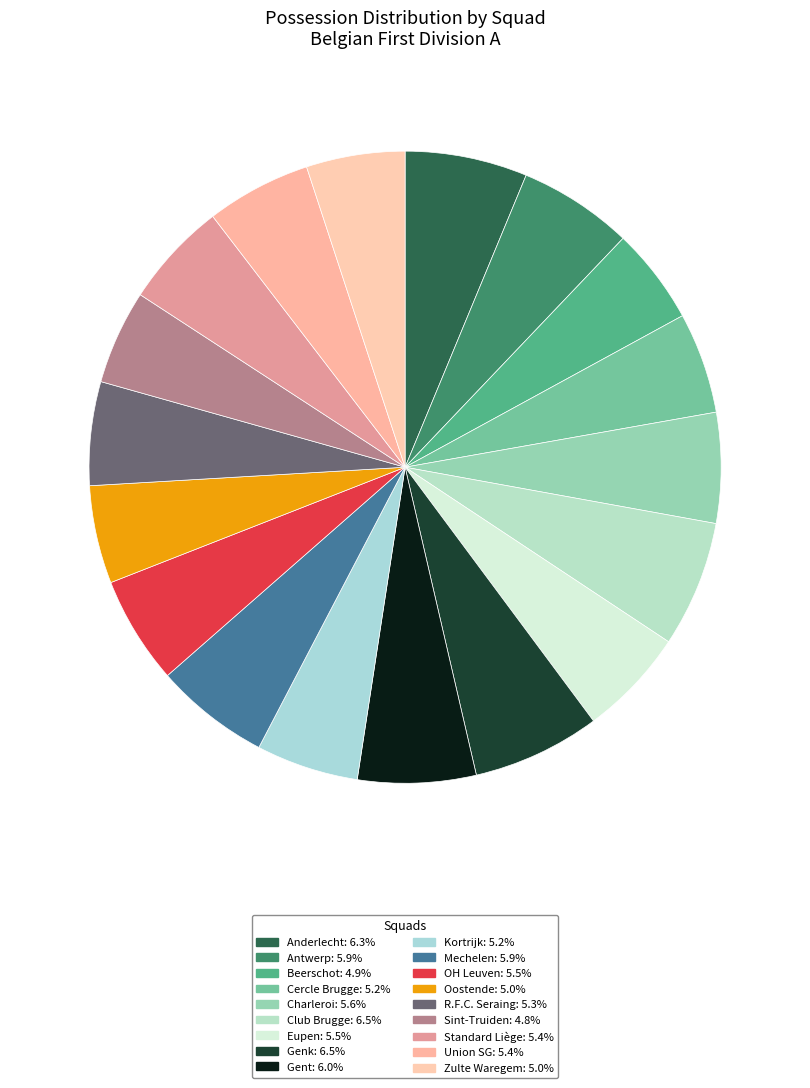

To the nearest percent, what is the average slice percentage?

6%